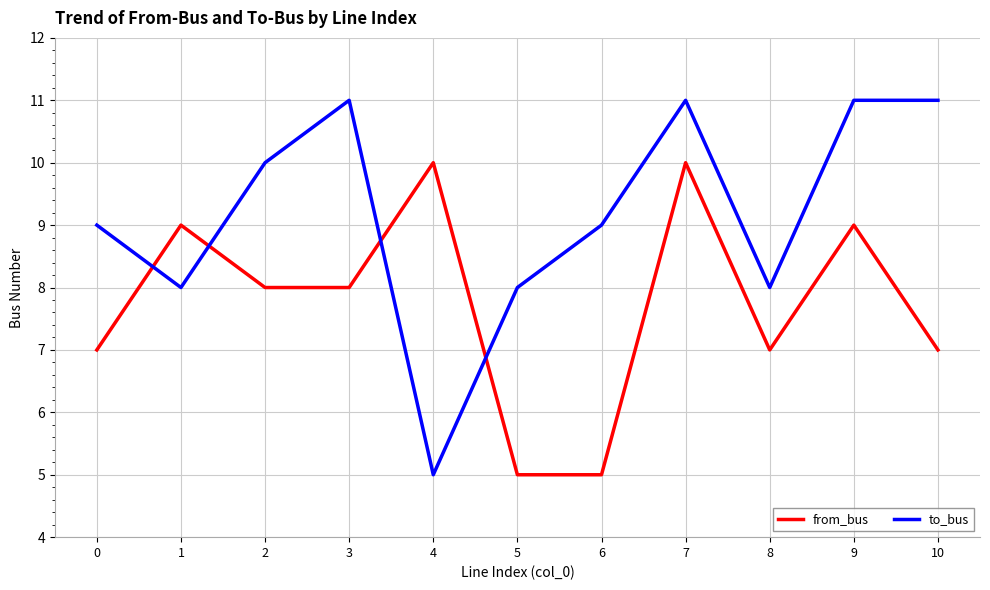

At 0, list the series in order from largest to smallest.

to_bus, from_bus